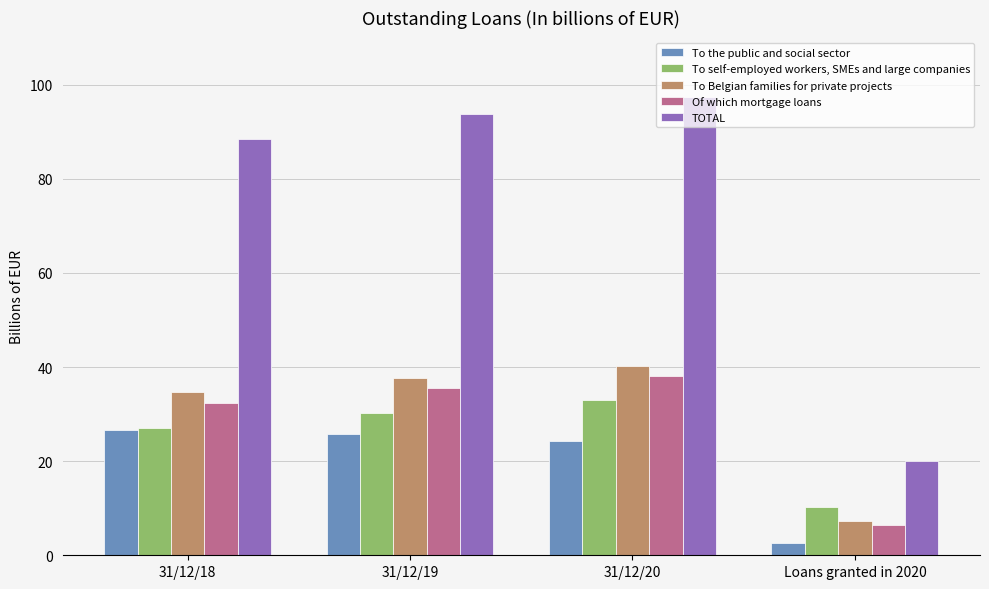

How many values in the To self-employed workers, SMEs and large companies series exceed 30?

2